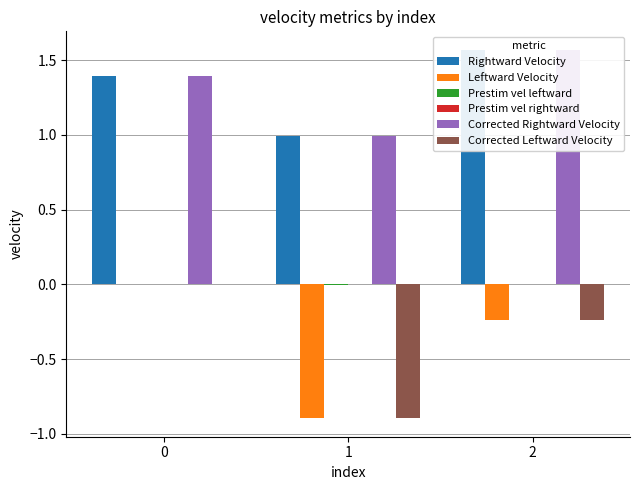

How many values in Prestim vel rightward are below zero?

1